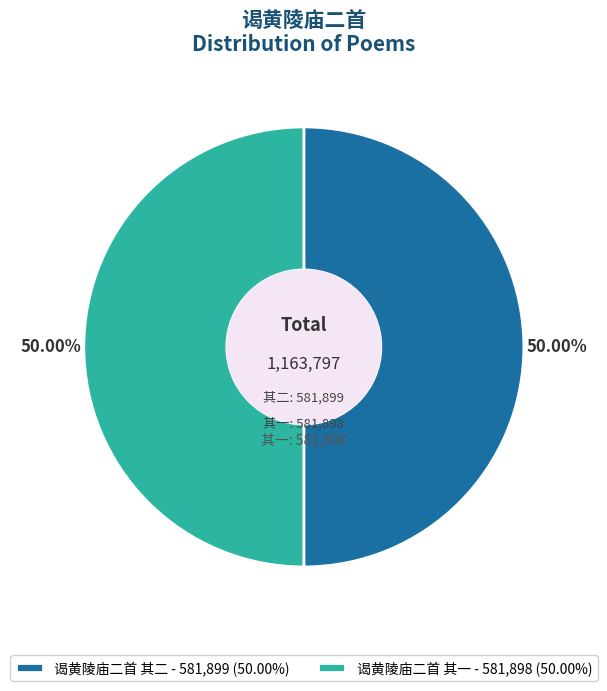

How many slices are in this pie chart?

2